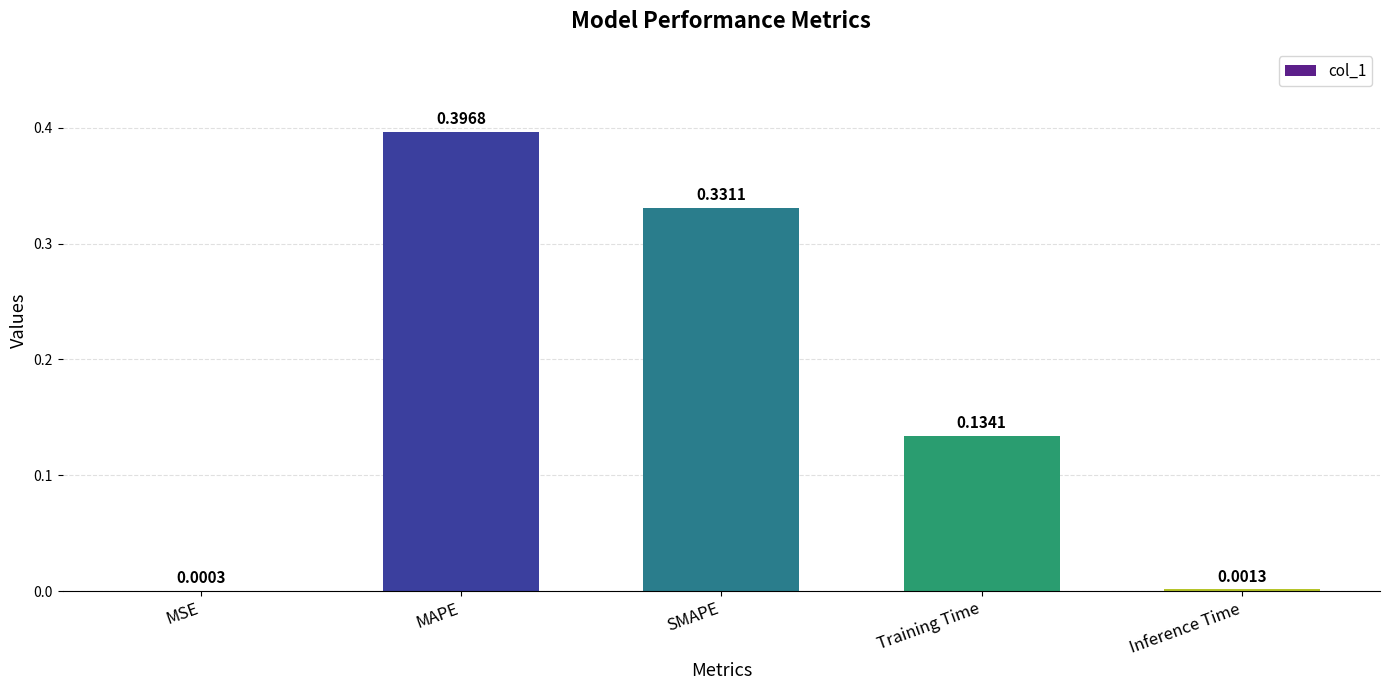

Which has a higher value, SMAPE or MAPE?

MAPE